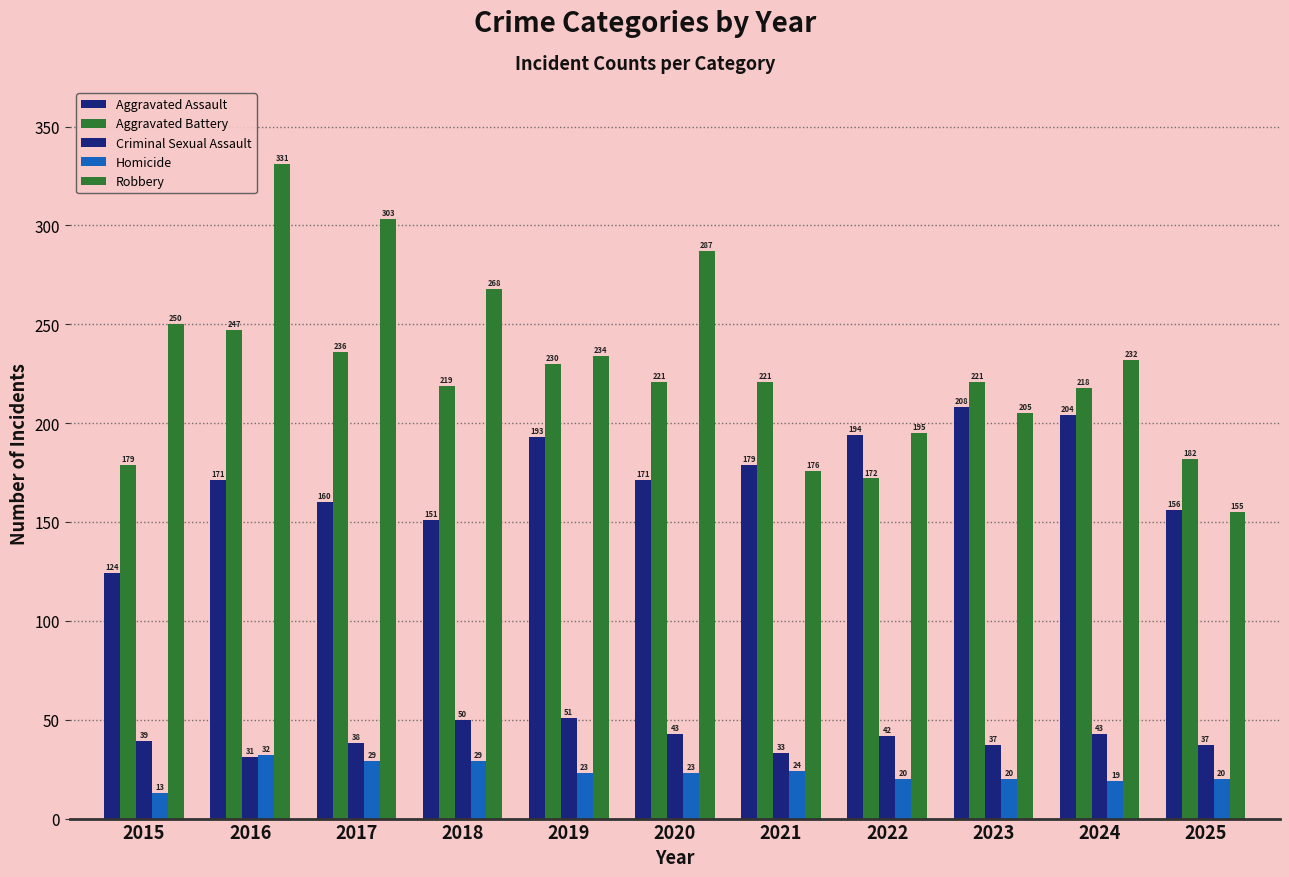

At which label does Aggravated Battery reach its peak?

2016